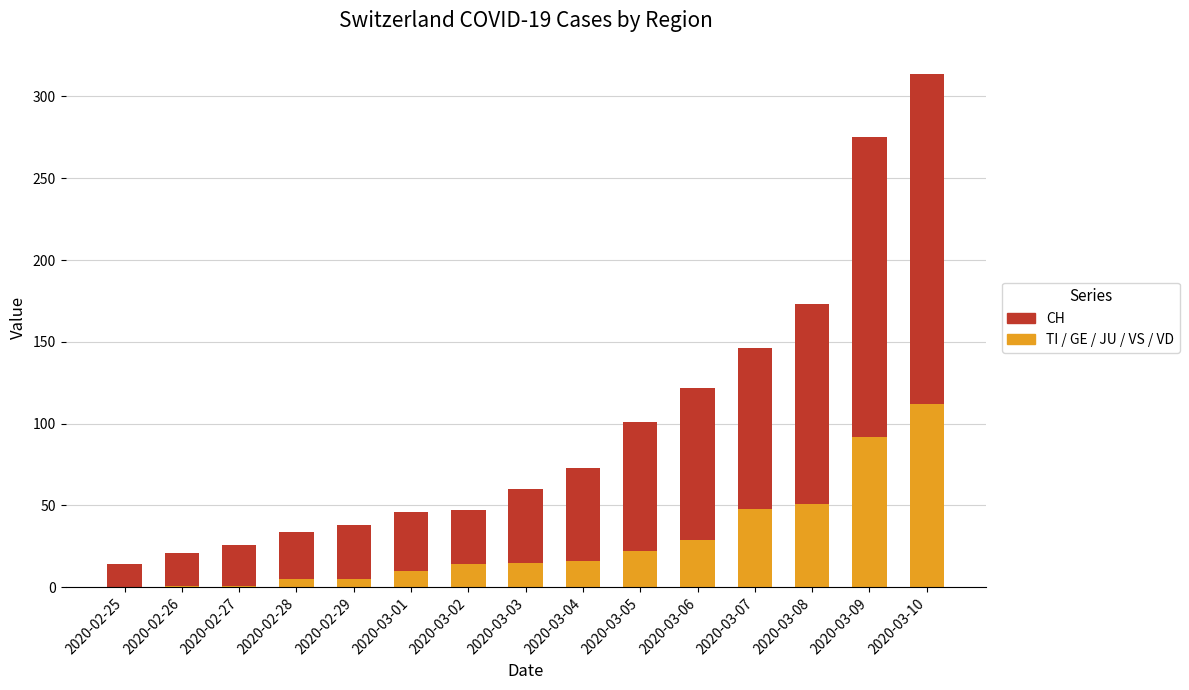

The value of TI at 2020-02-25 is -38. True or false?

False